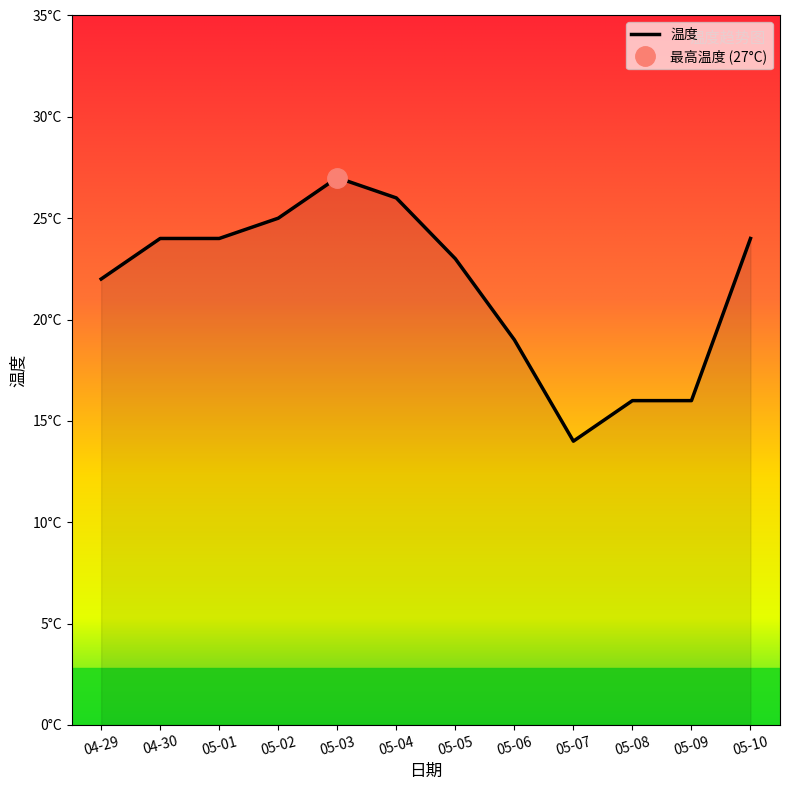

Reading left to right, extract all data points from this chart.

04-29=22	04-30=24	05-01=24	05-02=25	05-03=27	05-04=26	05-05=23	05-06=19	05-07=14	05-08=16	05-09=16	05-10=24